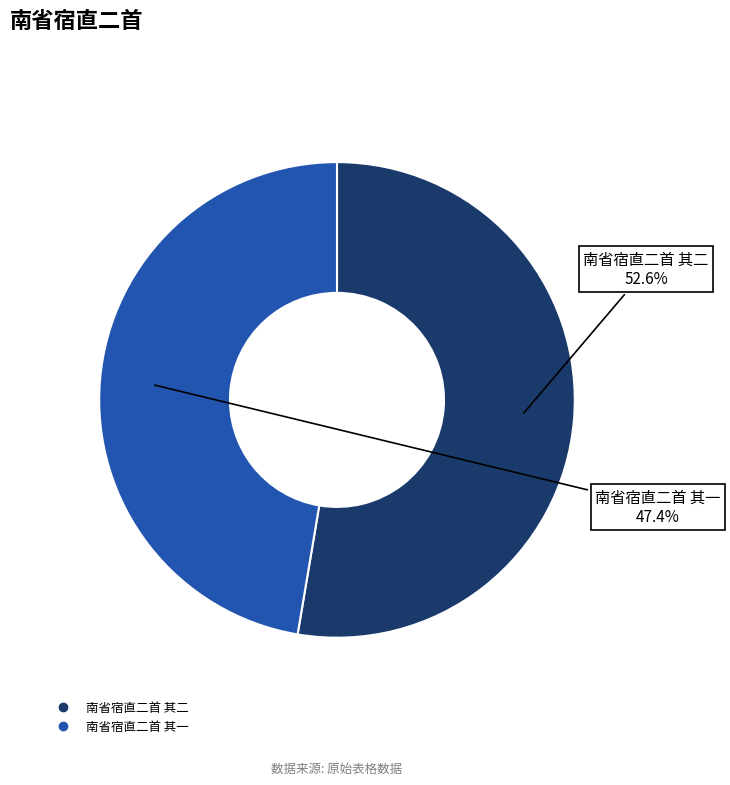

Which category accounts for the majority?

南省宿直二首 其二